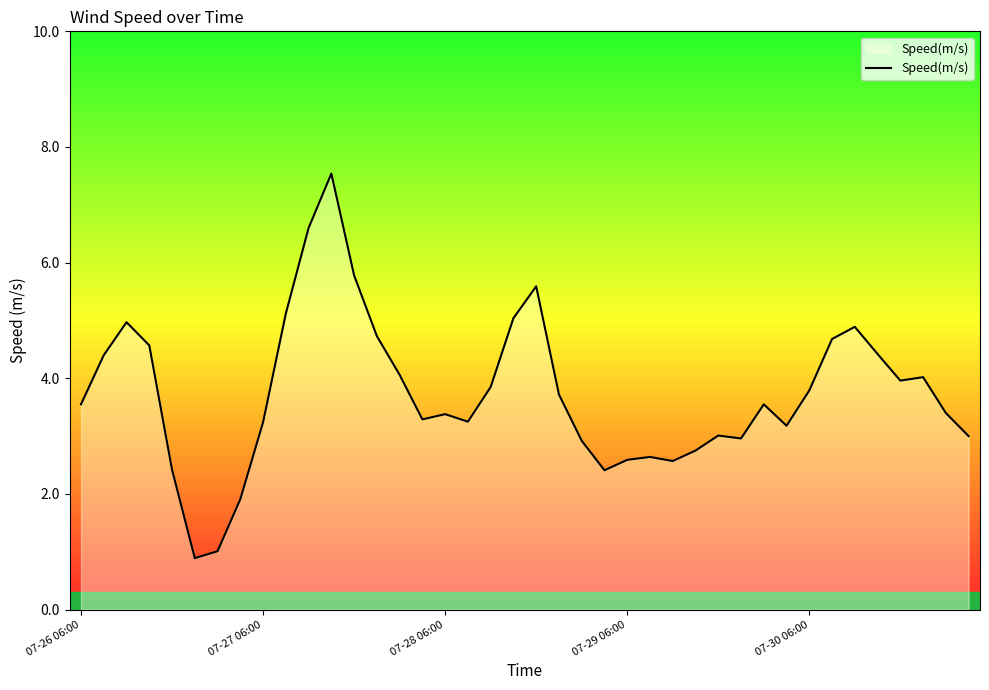

What is the greatest value displayed?

7.5